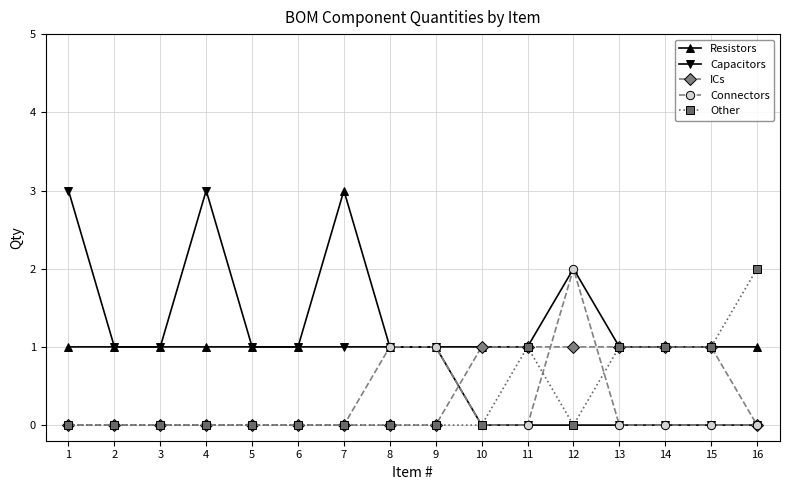

Reading left to right, list all the values displayed in this chart.

Resistors: 1	1	1	1	1	1	3	1	1	1	1	2	1	1	1	1
Capacitors: 3	1	1	3	1	1	1	1	1	0	0	0	0	0	0	0
ICs: 0	0	0	0	0	0	0	0	0	1	1	1	1	1	1	0
Connectors: 0	0	0	0	0	0	0	1	1	0	0	2	0	0	0	0
Other: 0	0	0	0	0	0	0	0	0	0	1	0	1	1	1	2